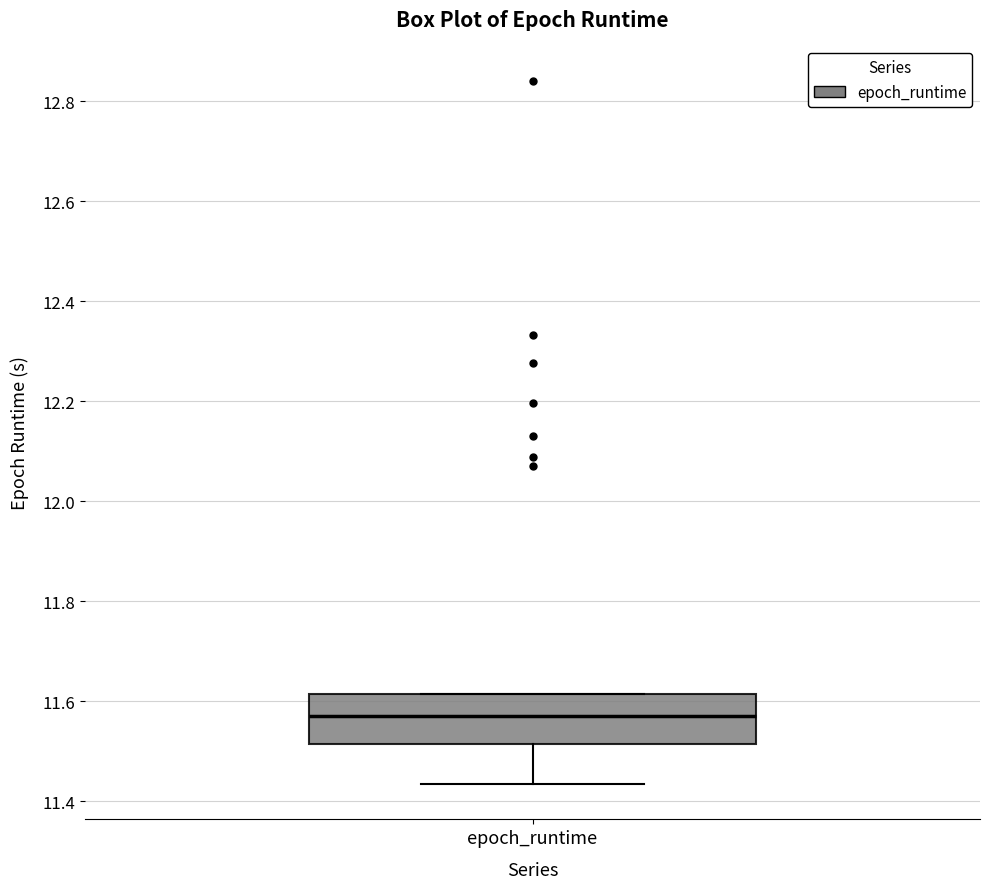

Where is the upper edge of the box for epoch_runtime on the y-axis? The values are not printed on the chart, so give them approximately, as read against the axis.

11.62